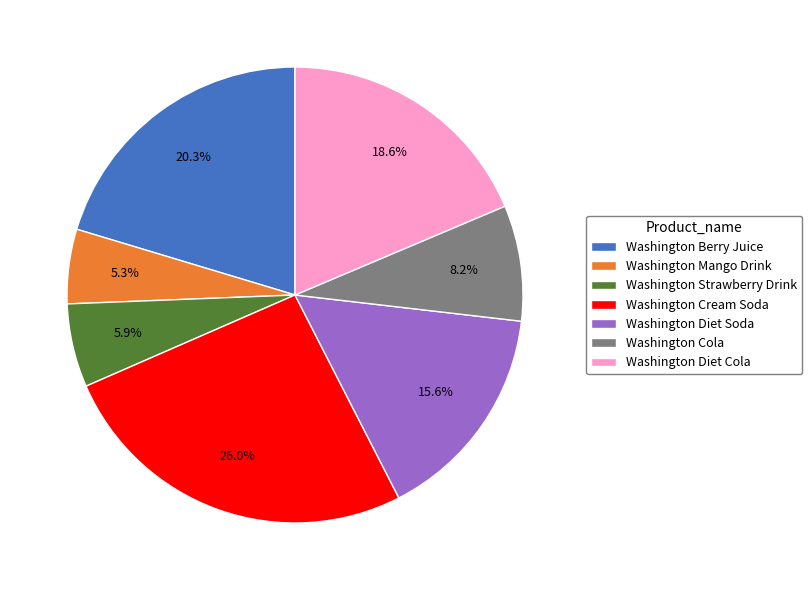

How many slices are in this pie chart?

7